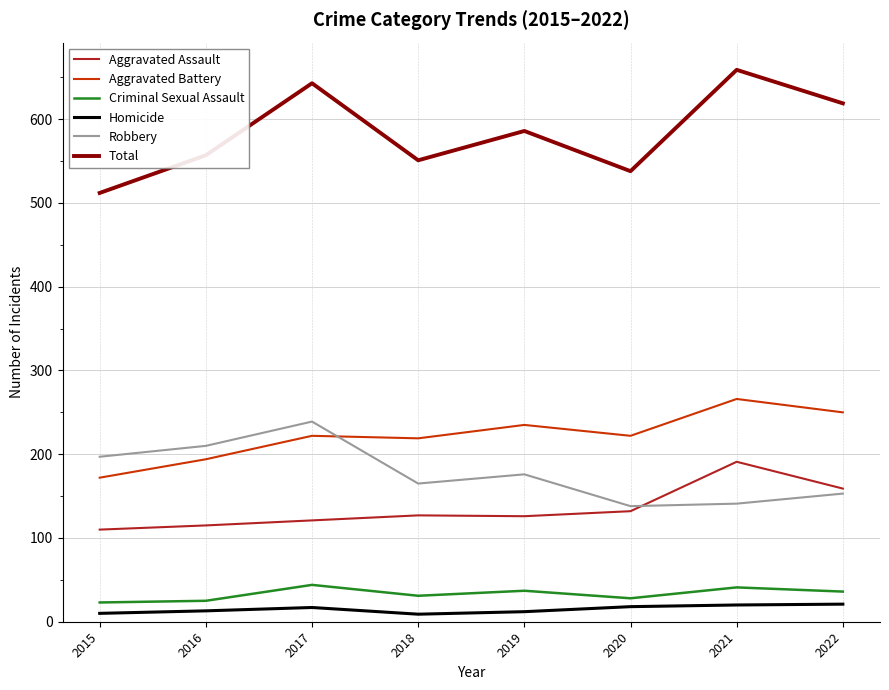

What is the sum of the Robbery values at 2019 and 2018?

341